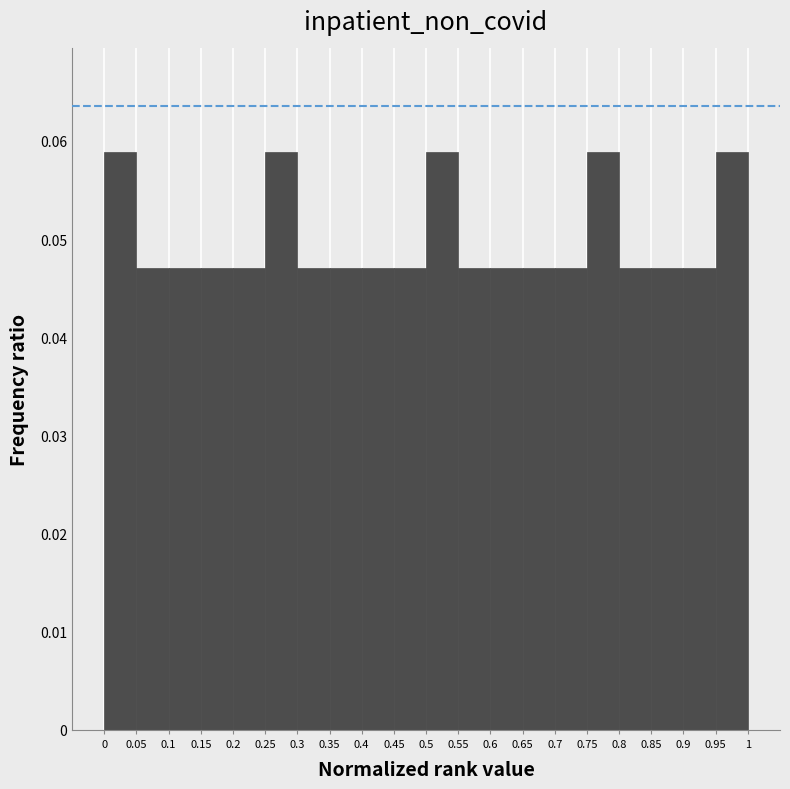

Reading left to right, transcribe this chart: for each bar, give the range it covers on the x-axis and its height. The values are not printed on the chart, so give them approximately, as read against the axis.

0 to 0.05: 0.059
0.05 to 0.1: 0.047
0.1 to 0.15: 0.047
0.15 to 0.2: 0.047
0.2 to 0.25: 0.047
0.25 to 0.3: 0.059
0.3 to 0.35: 0.047
0.35 to 0.4: 0.047
0.4 to 0.45: 0.047
0.45 to 0.5: 0.047
0.5 to 0.55: 0.059
0.55 to 0.6: 0.047
0.6 to 0.65: 0.047
0.65 to 0.7: 0.047
0.7 to 0.75: 0.047
0.75 to 0.8: 0.059
0.8 to 0.85: 0.047
0.85 to 0.9: 0.047
0.9 to 0.95: 0.047
0.95 to 1: 0.059